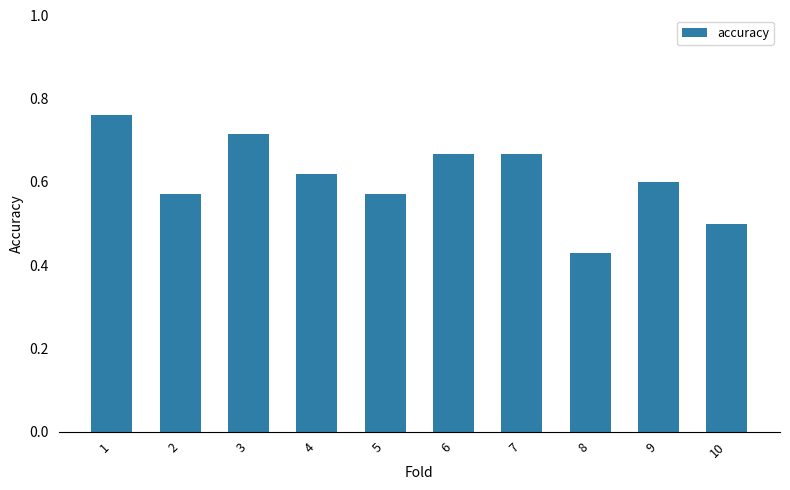

Is it true that the value at 9 is 1.0?

False